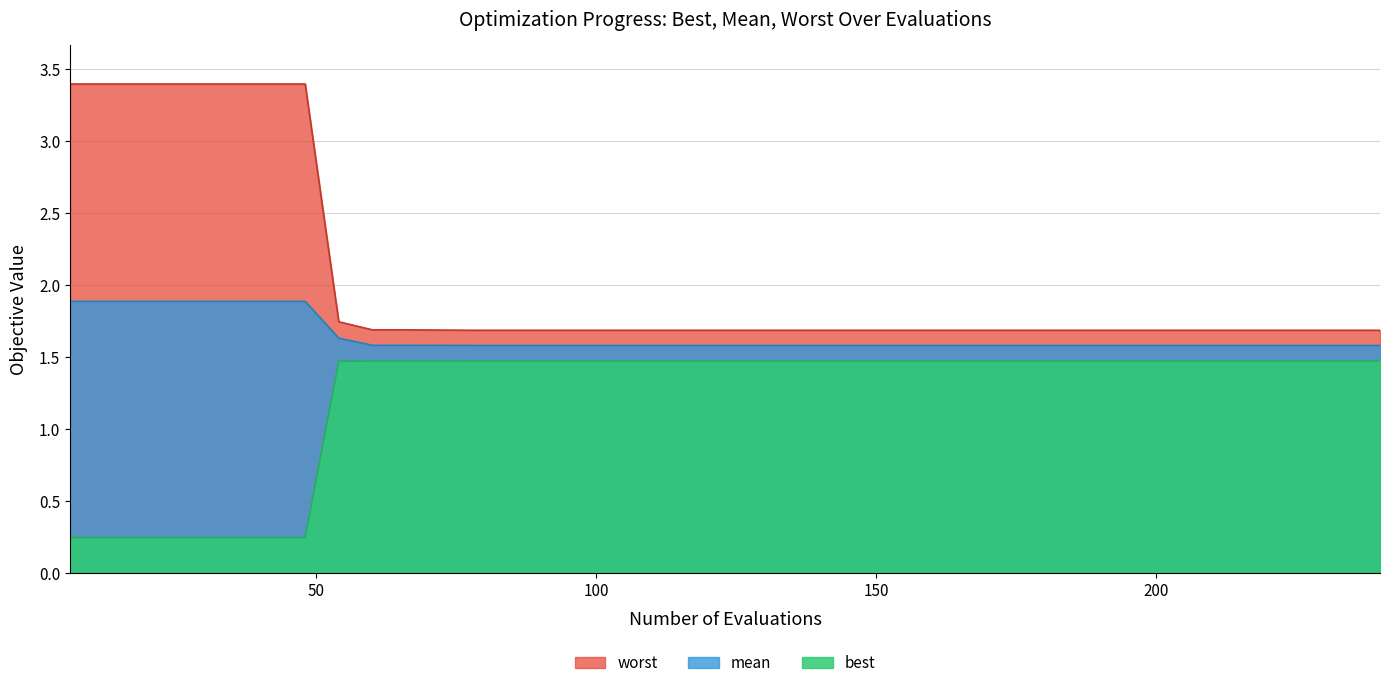

True or false: worst and best cross at least once.

False